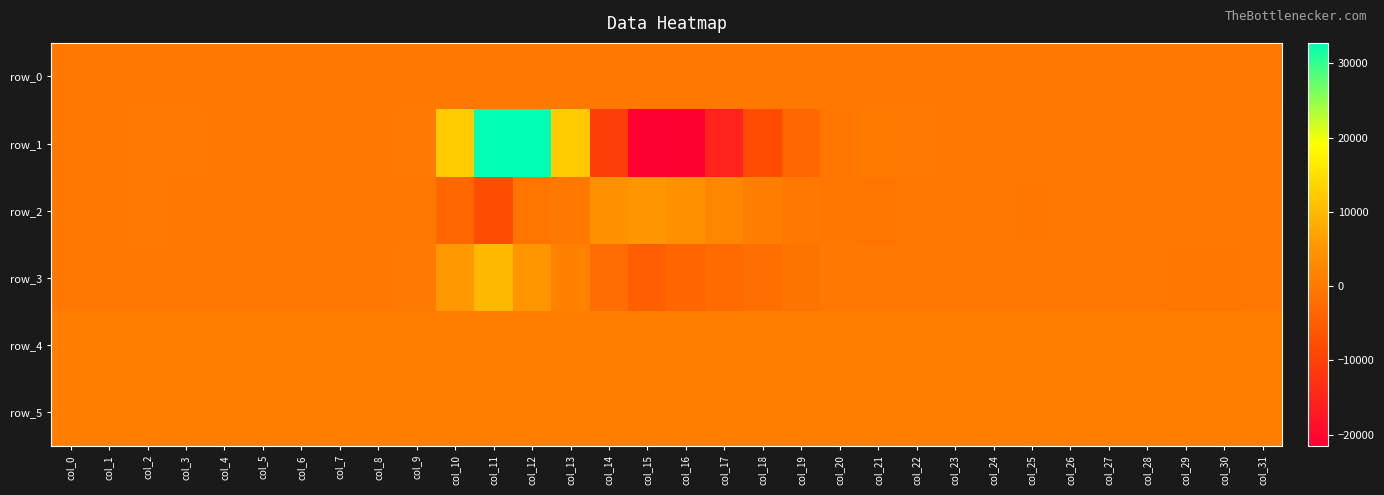

How many values in the row_4 series are below 871?

16